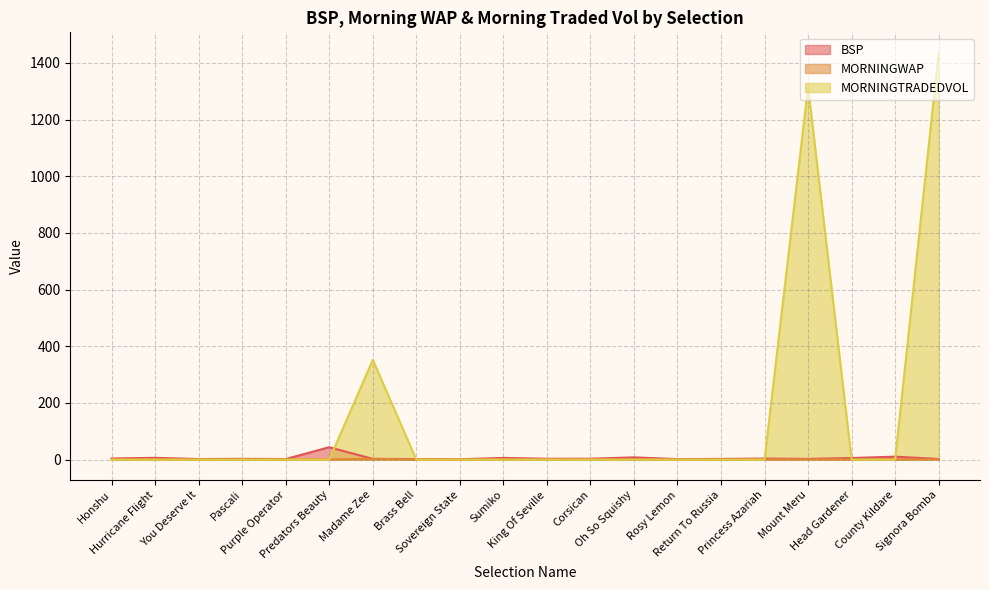

What is the sum of all MORNINGWAP values?

22.7